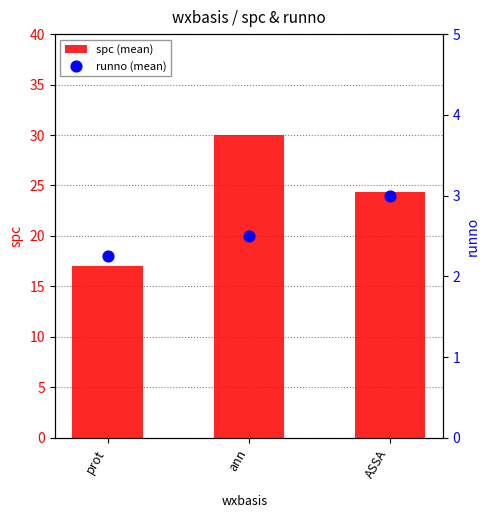

At which category is the sum across all series the highest?

ann